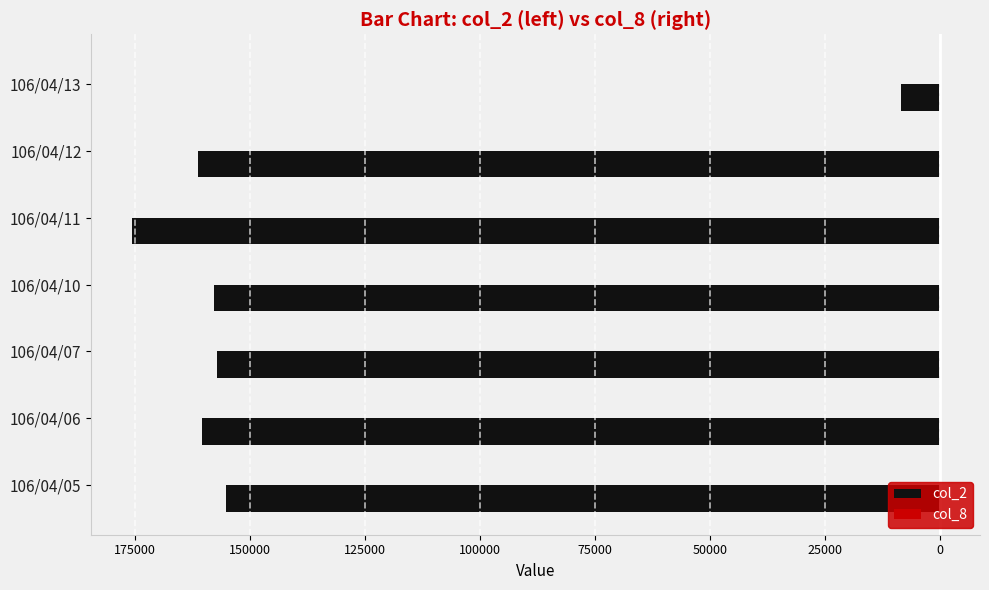

What are all the series names shown in the legend?

col_2, col_8